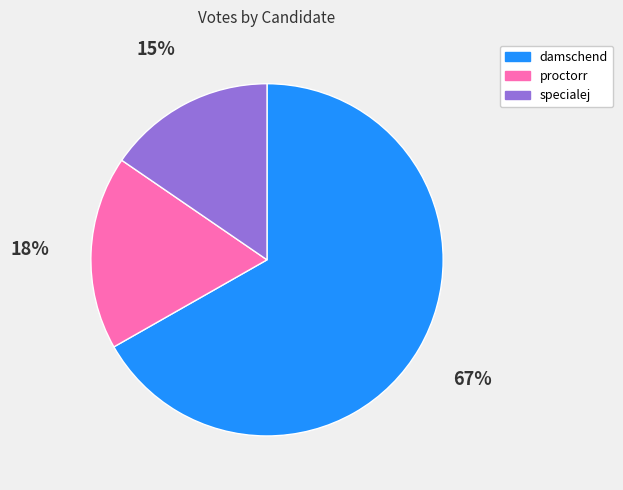

To the nearest percent, what percentage of the pie is specialej?

15%